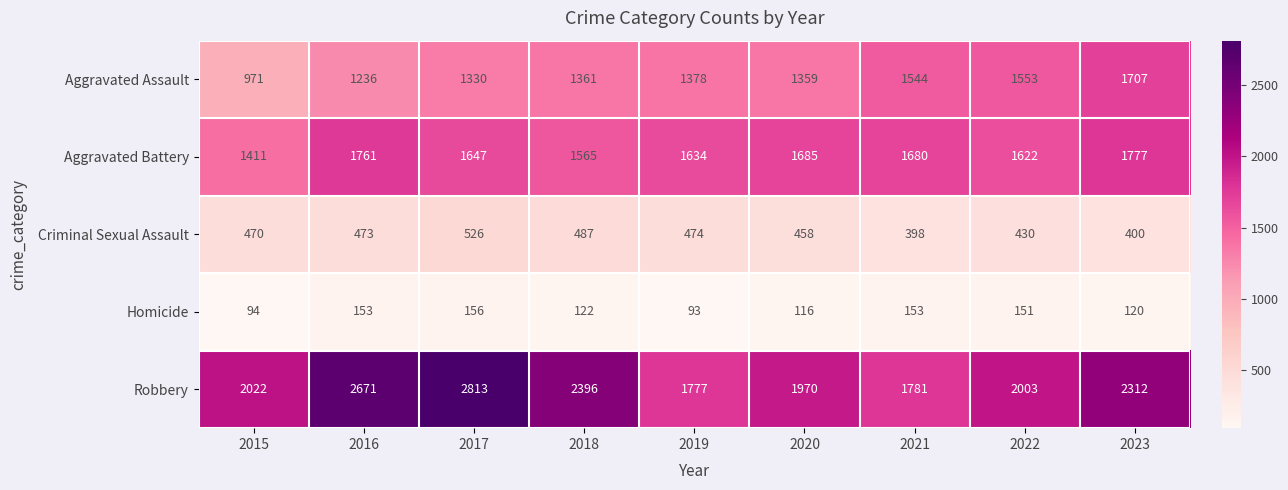

Between 2016 and 2021, which series saw the biggest shift?

Robbery